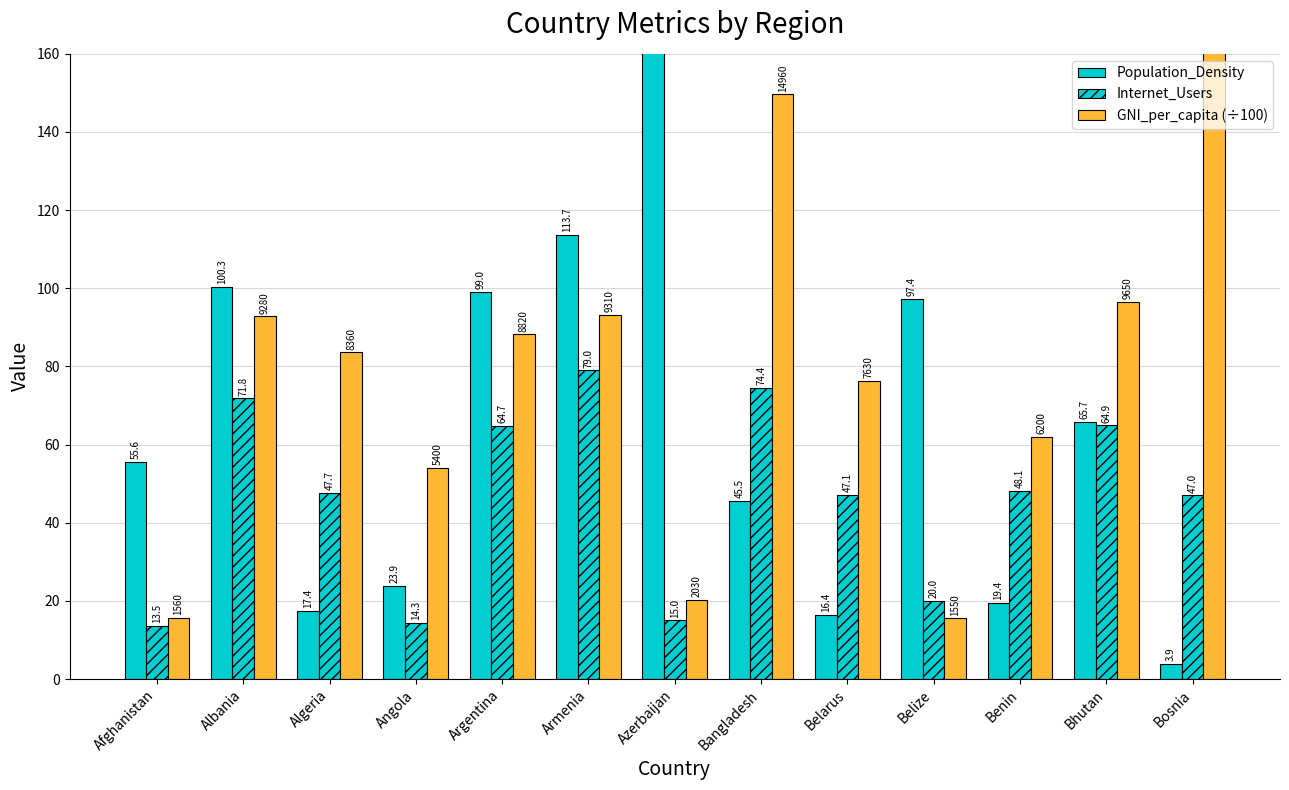

The Population_Density series shows 3.9 at Bosnia. True or false?

True